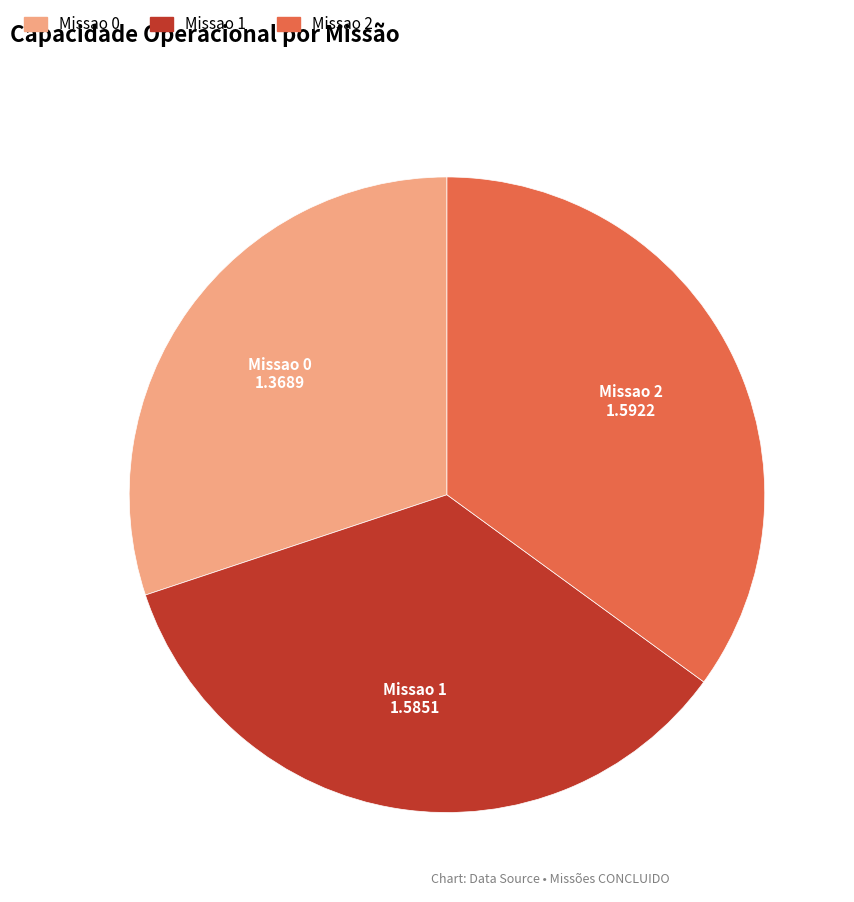

Is Missao 0 the majority of the pie?

No